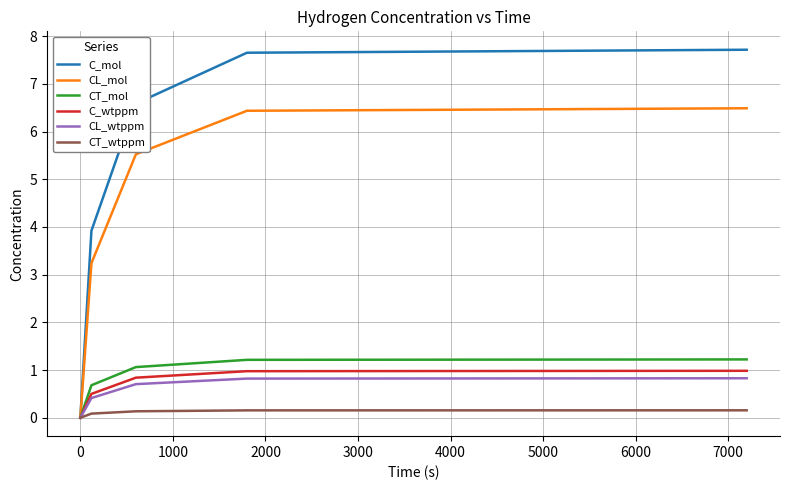

What is the highest value of the C_wtppm series?

1.0